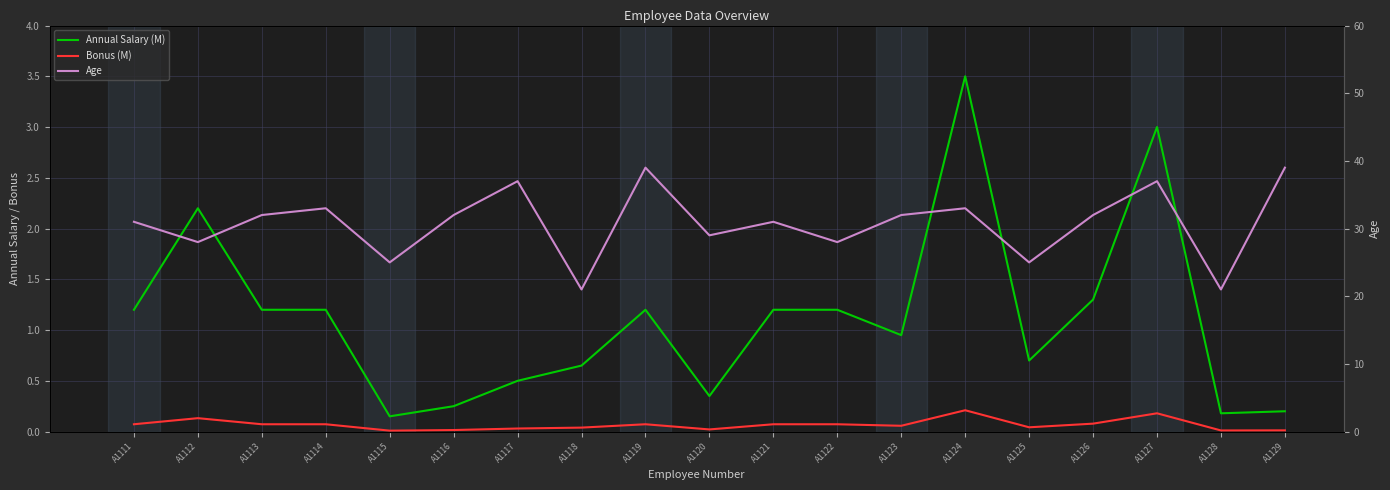

Between A1121 and A1126, which series saw the biggest shift?

Age